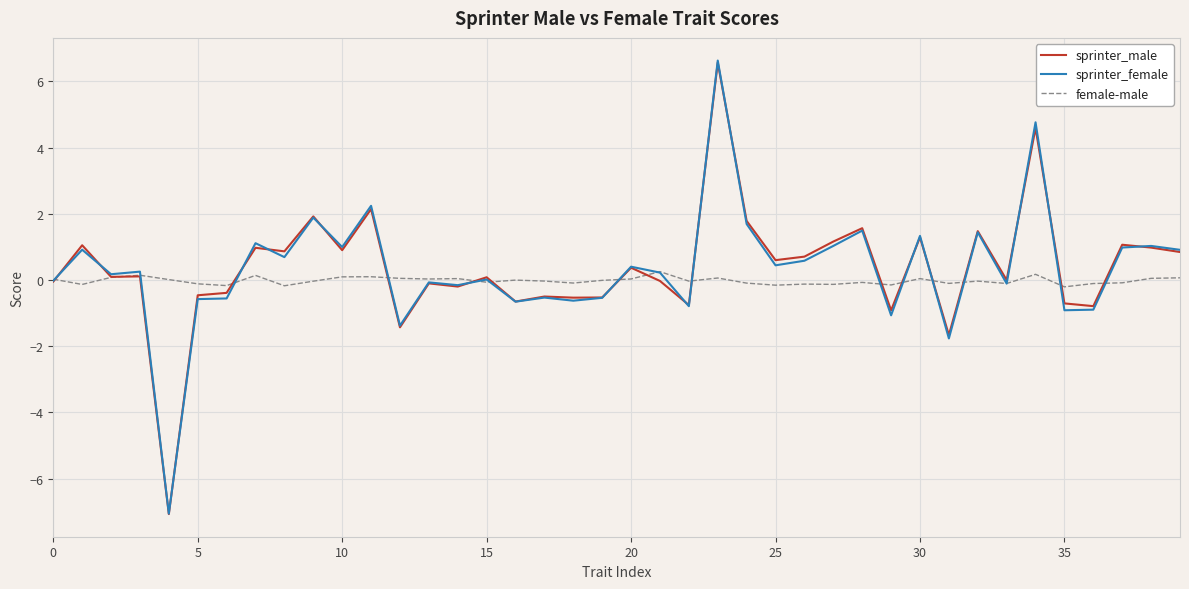

What are all the series names shown in the legend?

sprinter_male, sprinter_female, female-male